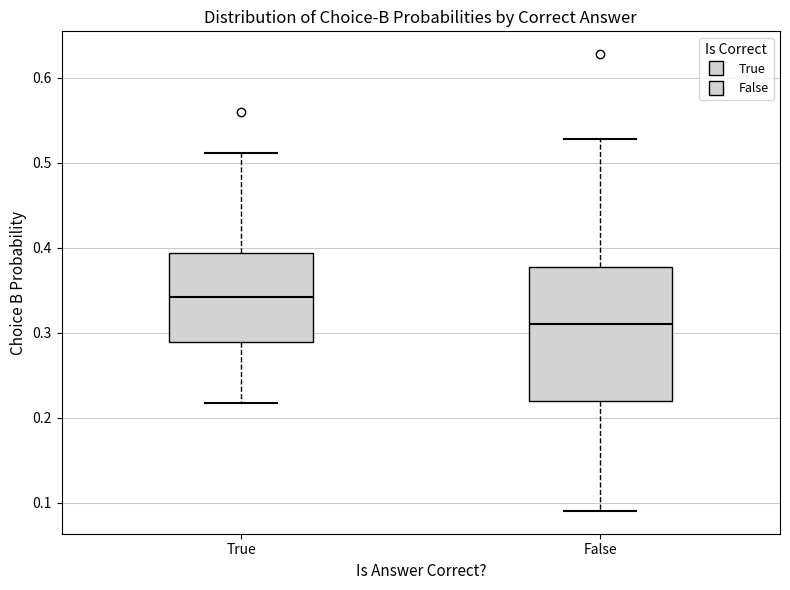

Reading left to right, read every box against the y-axis: the position of its median line, the range the box covers, and the ends of its whiskers. The values are not printed on the chart, so give them approximately, as read against the axis.

True: median 0.34, box 0.29 to 0.39, whiskers 0.22 to 0.51
False: median 0.31, box 0.22 to 0.38, whiskers 0.09 to 0.53